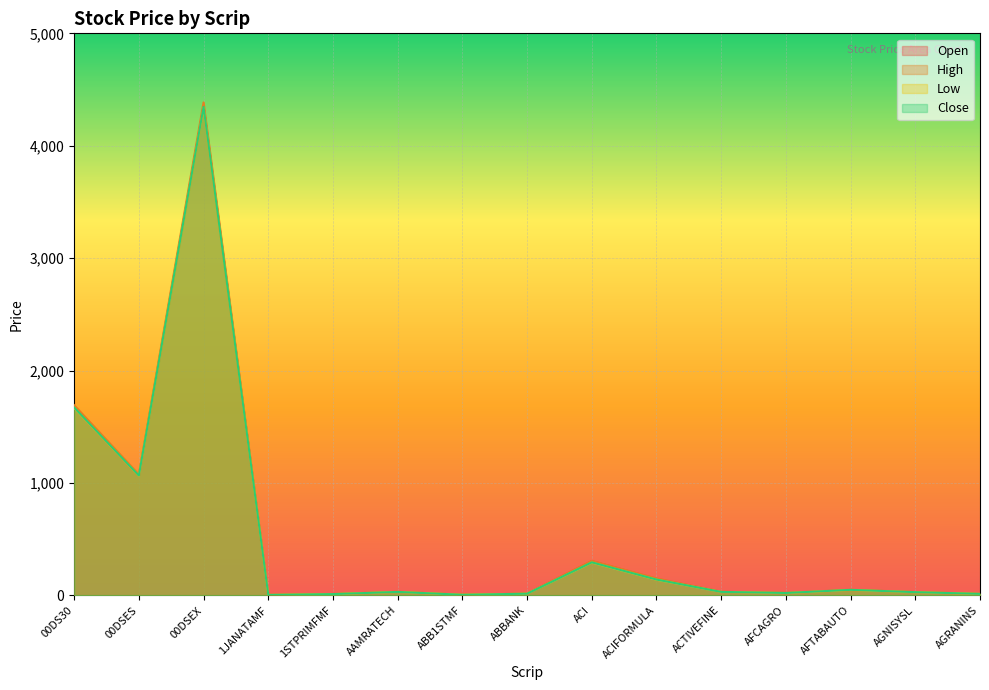

What is the sum of all High values?

7825.3